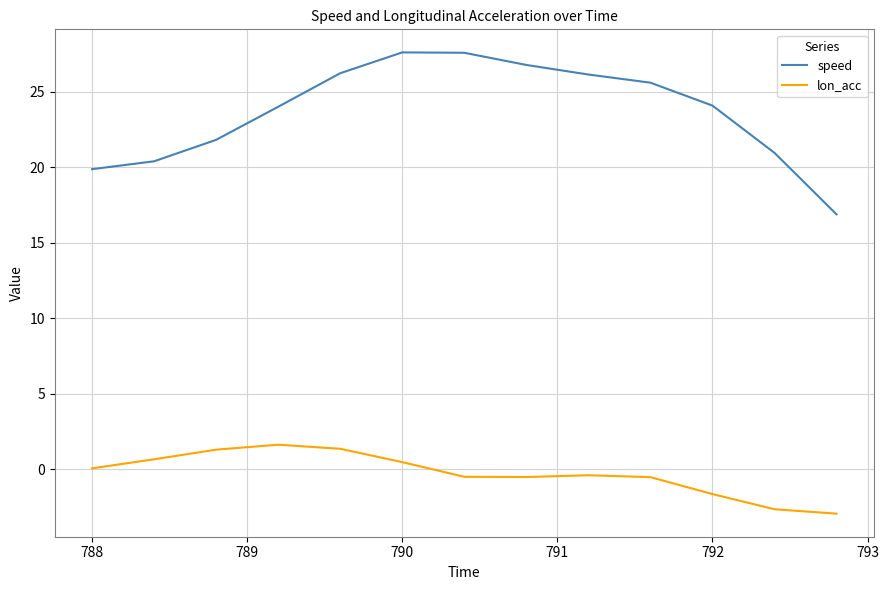

Which series has the largest range (max minus min)?

speed